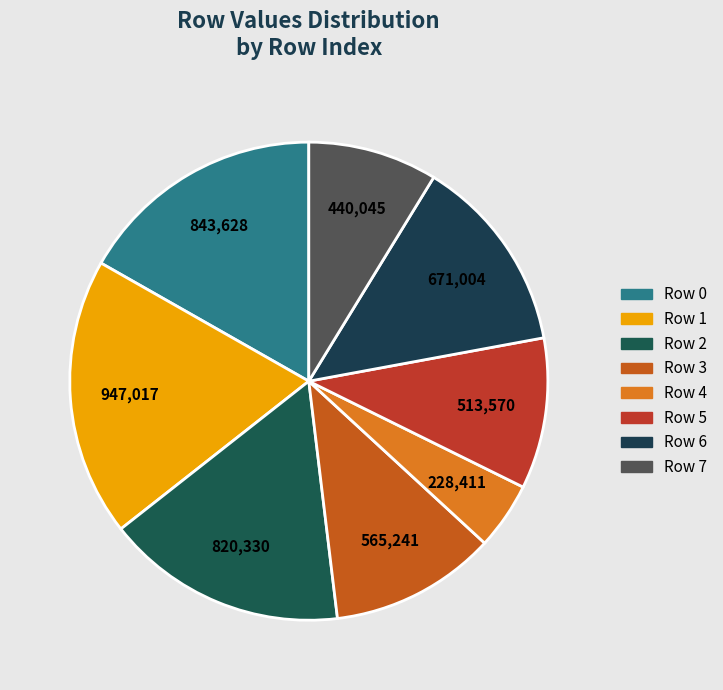

What percentage is the Row 0 slice, to the nearest percent?

17%